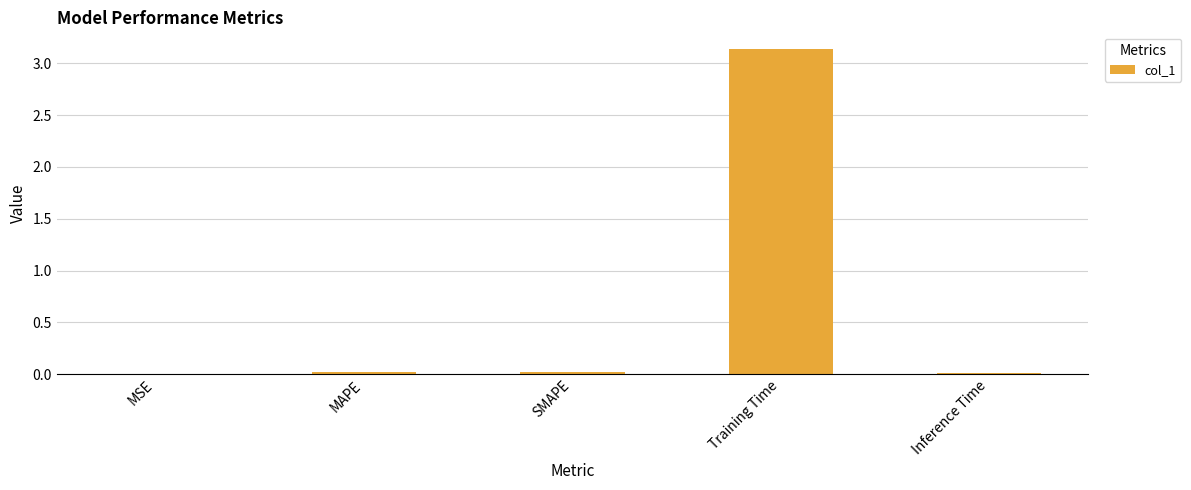

Count the number of categories in the chart.

5